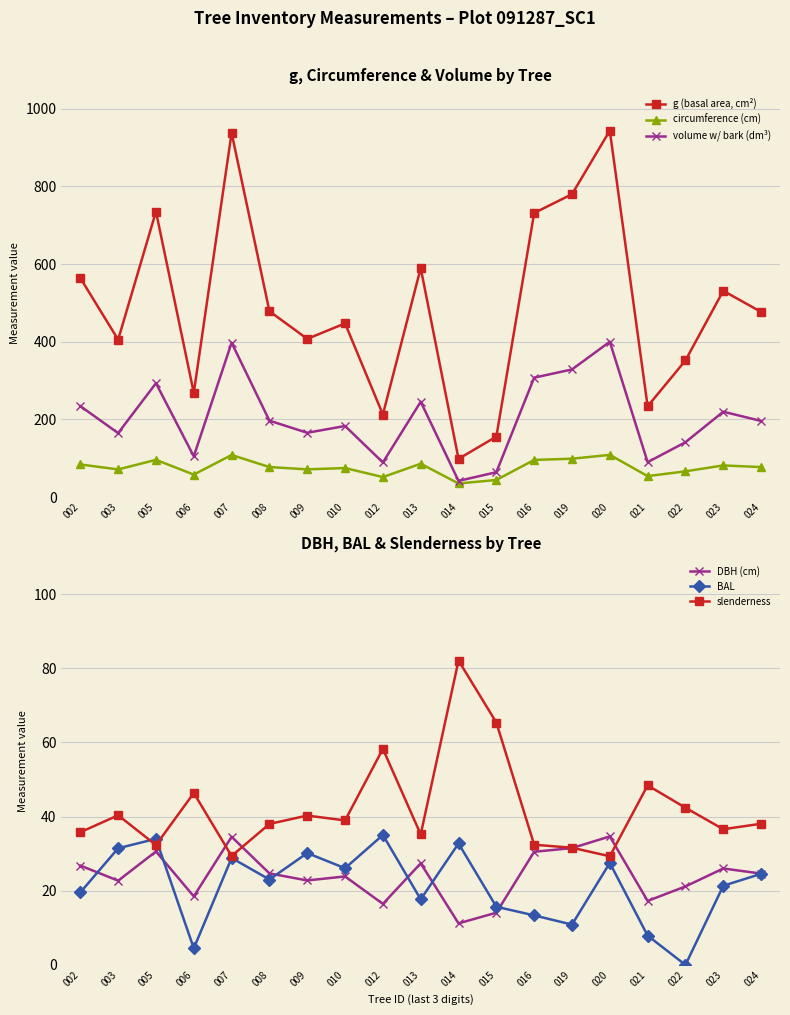

At how many categories does at least one series exceed 818?

2